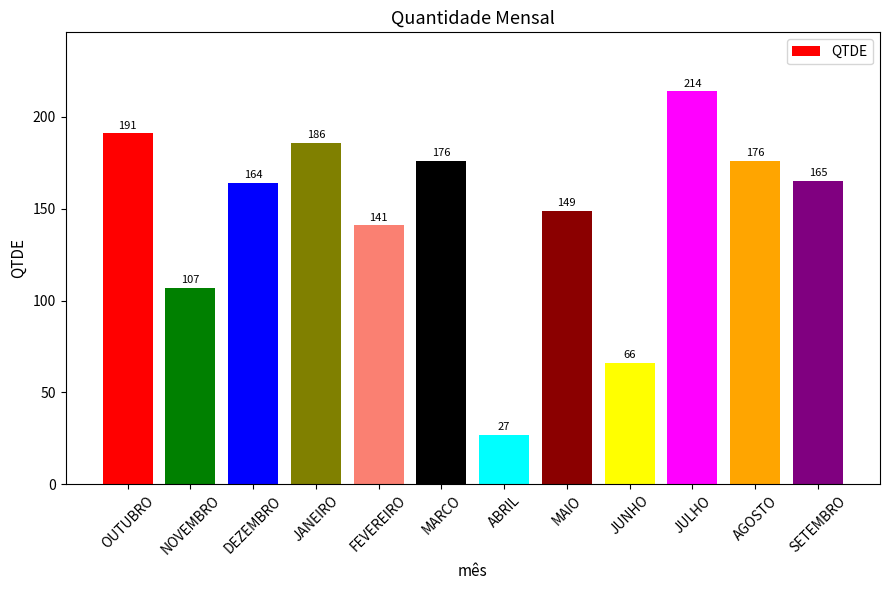

Reading left to right, transcribe all the data shown in this chart.

191	107	164	186	141	176	27	149	66	214	176	165